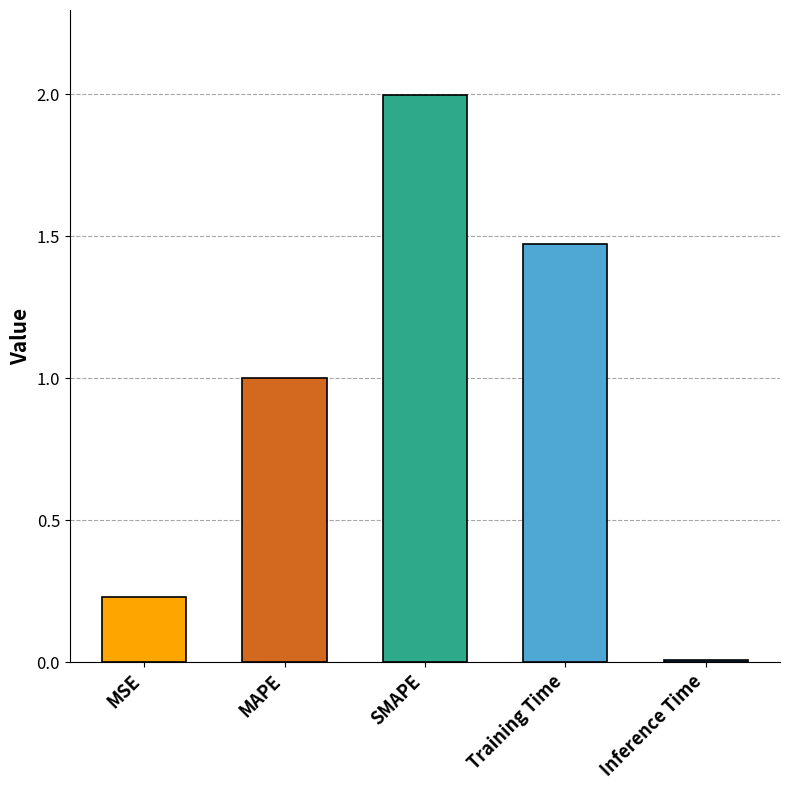

Reading left to right, extract all data points from this chart.

MSE=0.2	MAPE=1.0	SMAPE=2.0	Training Time=1.5	Inference Time=0.0